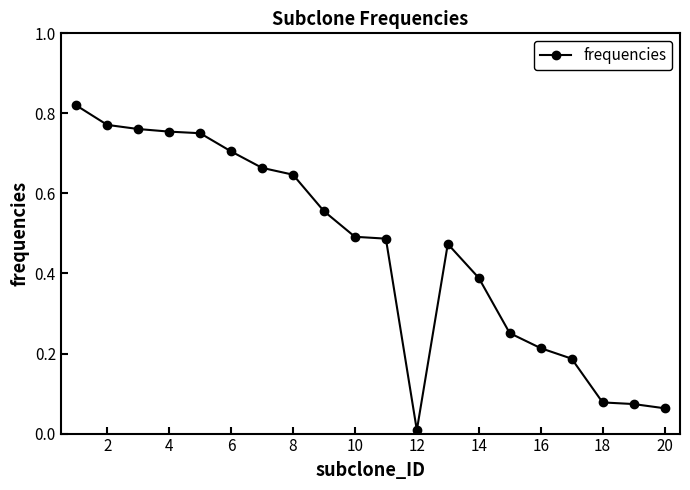

How many lines are shown in the chart?

1